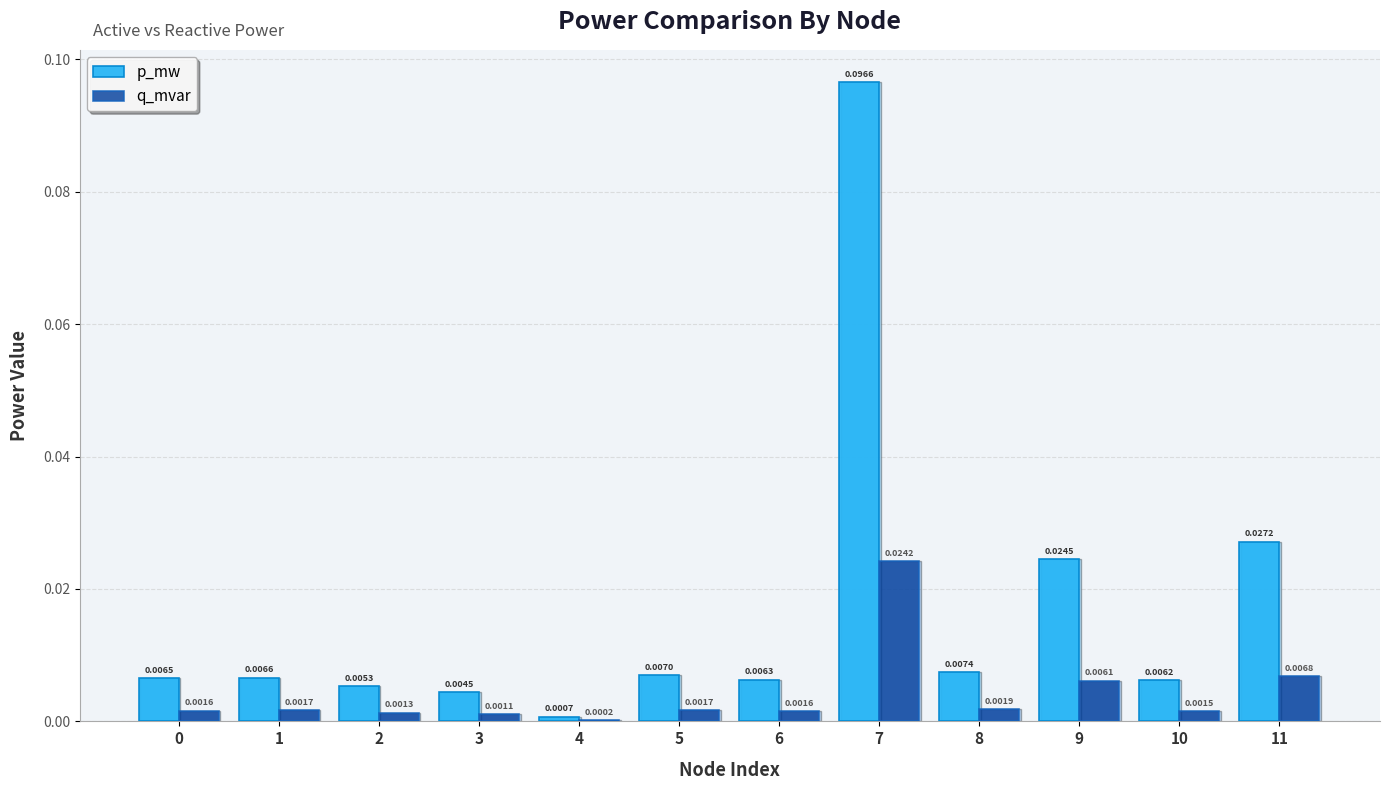

At which category is the sum across all series the highest?

7